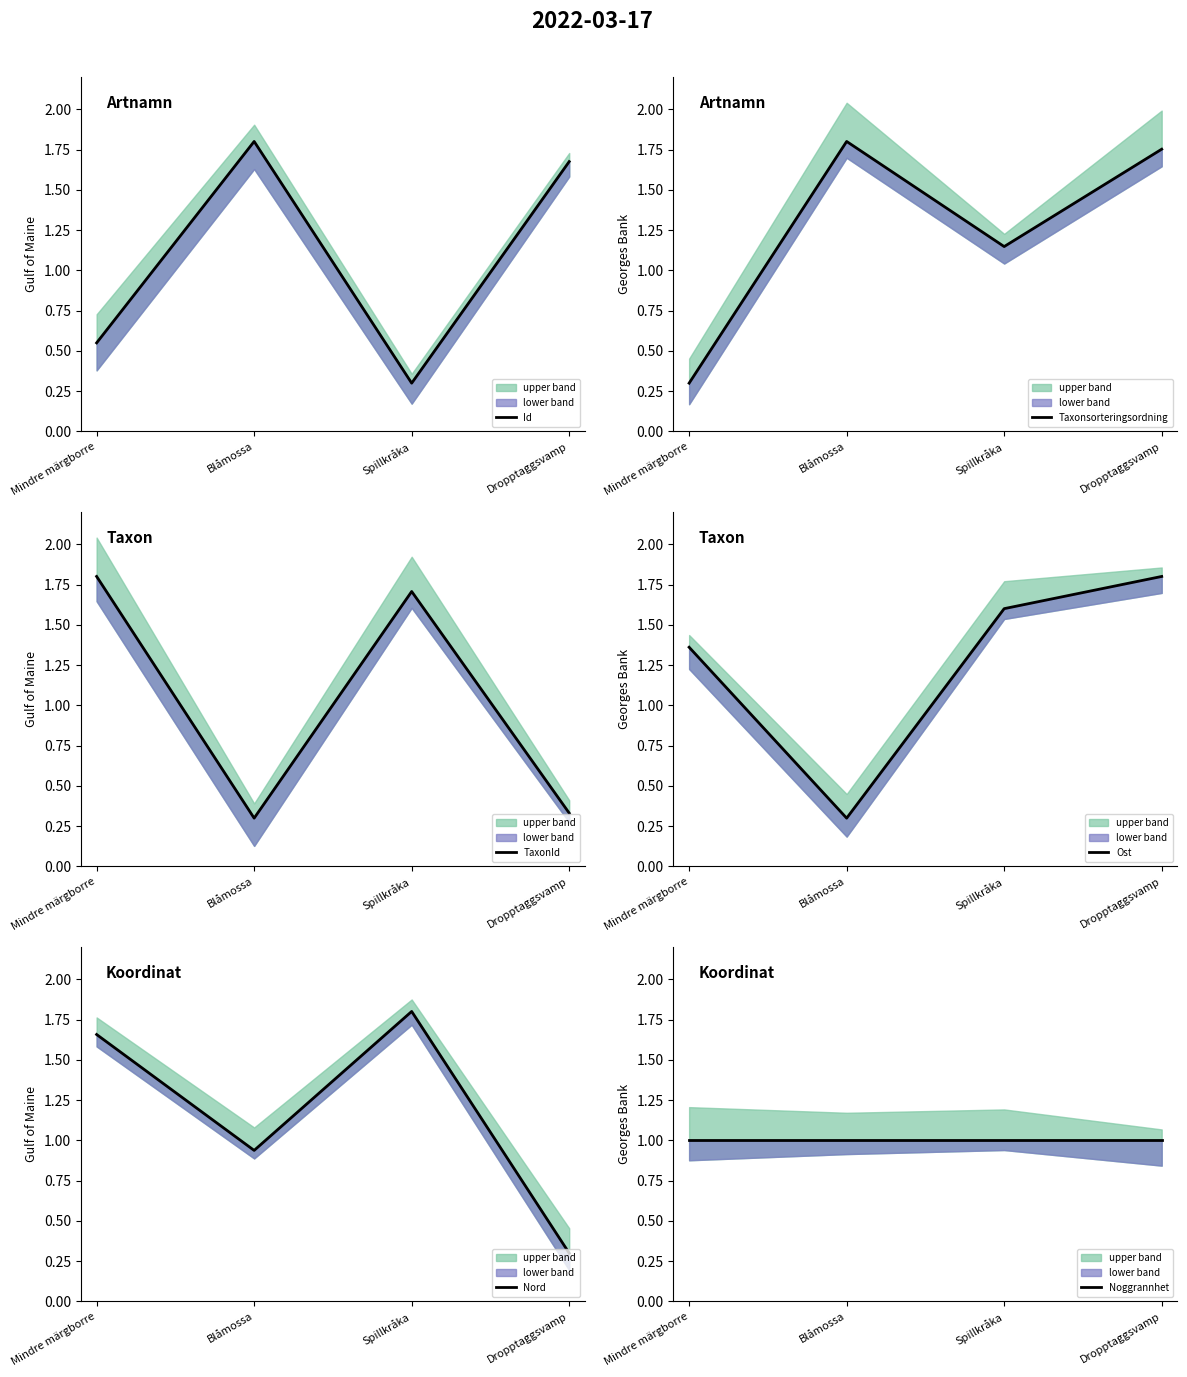

What position from the right is Blåmossa?

3